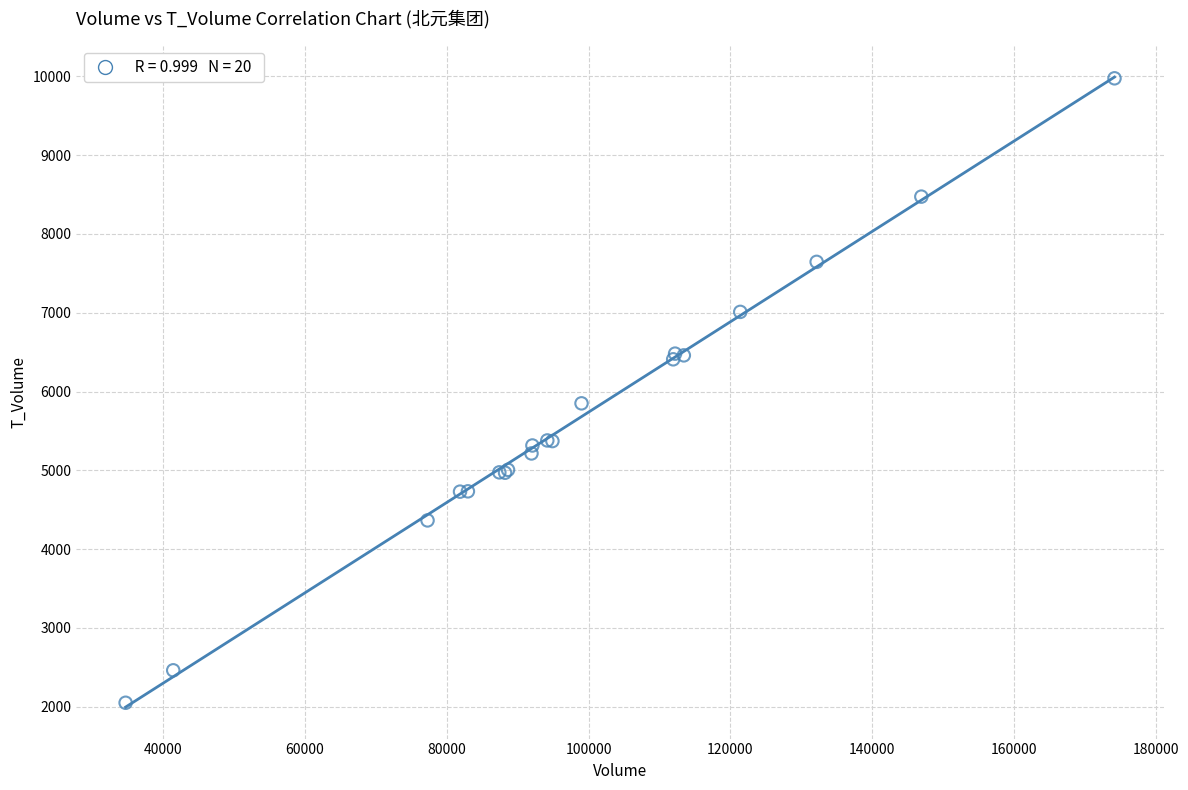

What Y value in the scatter plot is closest to 6012?

5850